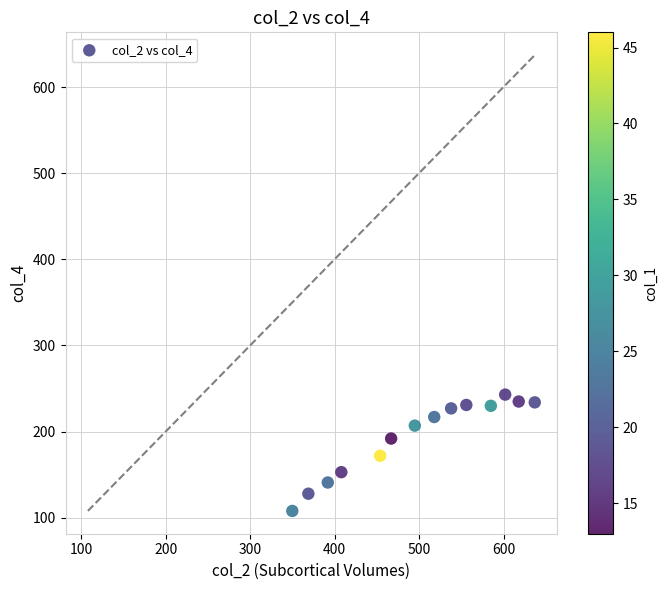

What is the range of Y values (max minus min)?

135